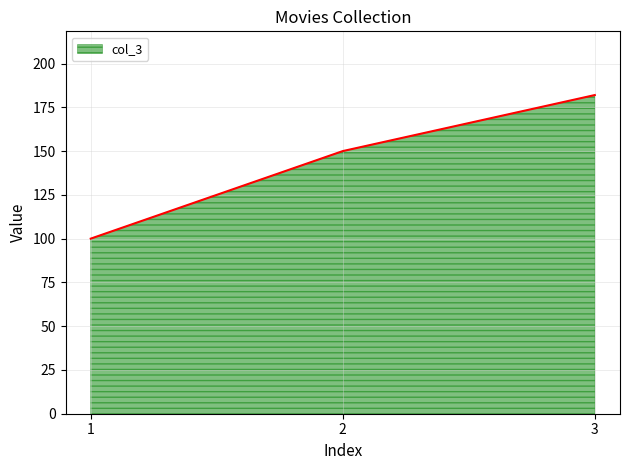

Is it true that the value at 1 is 100?

True